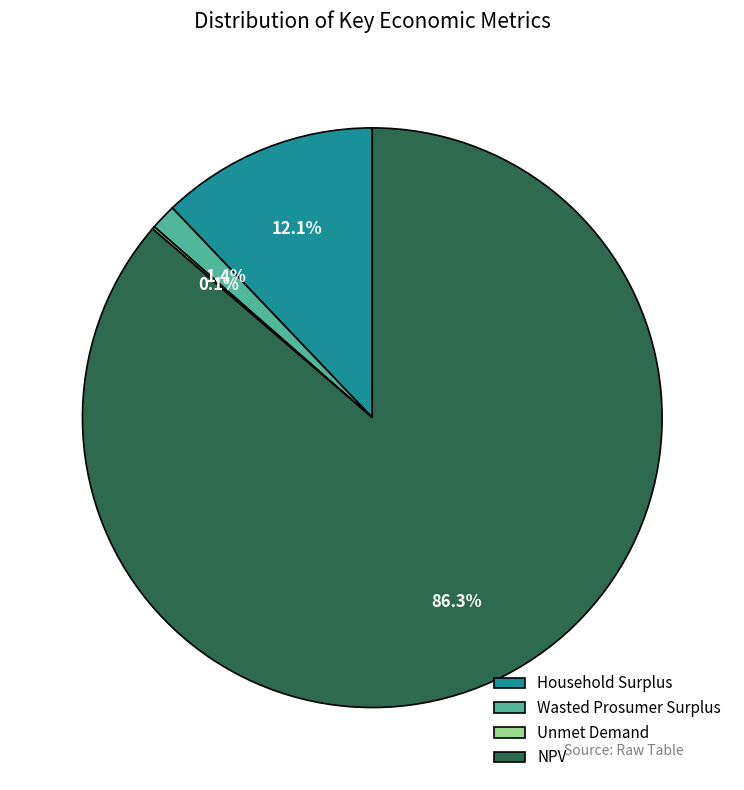

What is the largest slice in the pie chart?

NPV